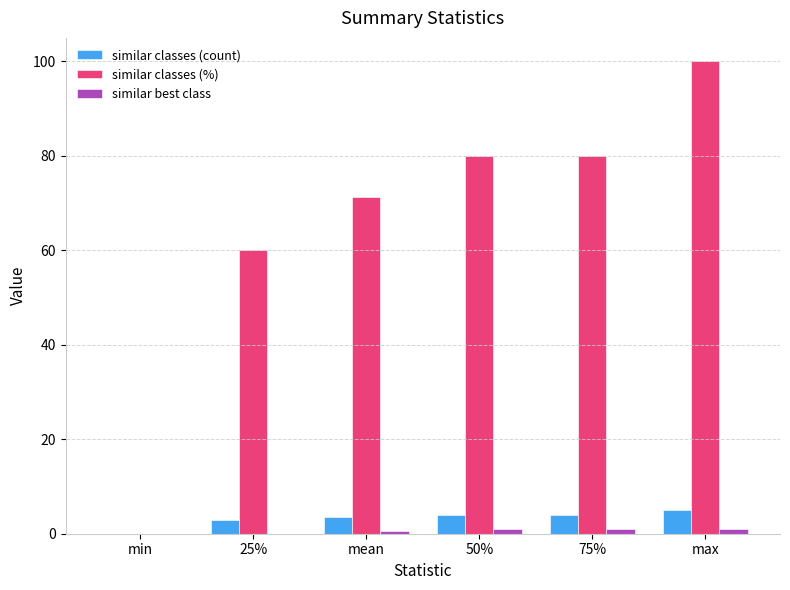

What is the sum of all similar classes (%) values?

391.4